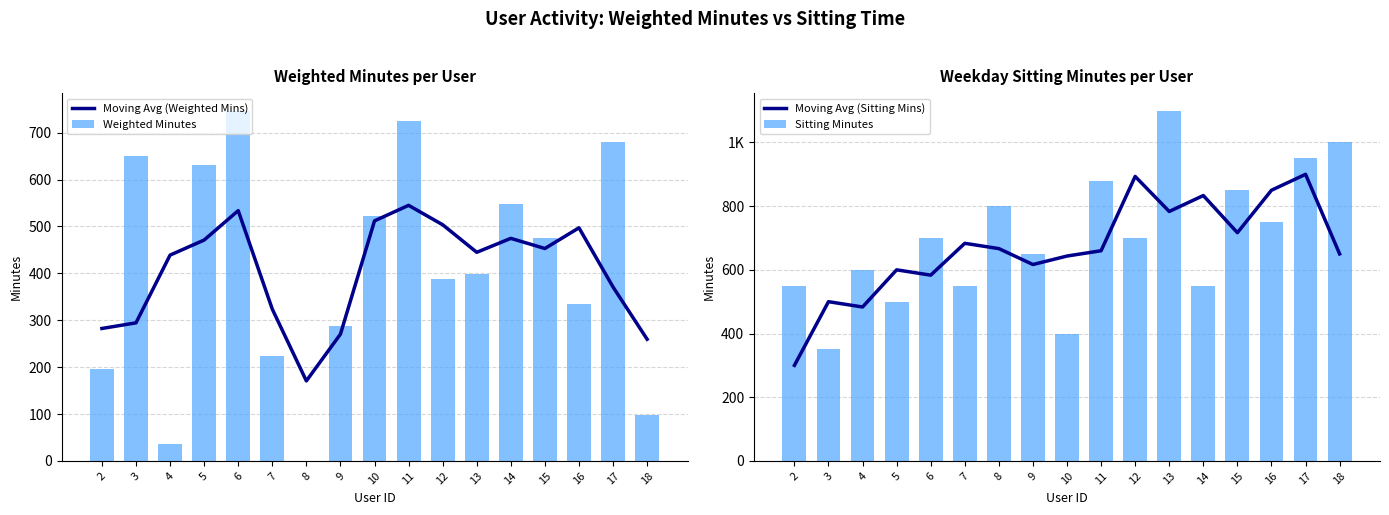

Rank the series by their maximum value, from lowest to highest.

Moving Avg (Weighted Mins), Weighted Minutes, Moving Avg (Sitting Mins), Sitting Minutes